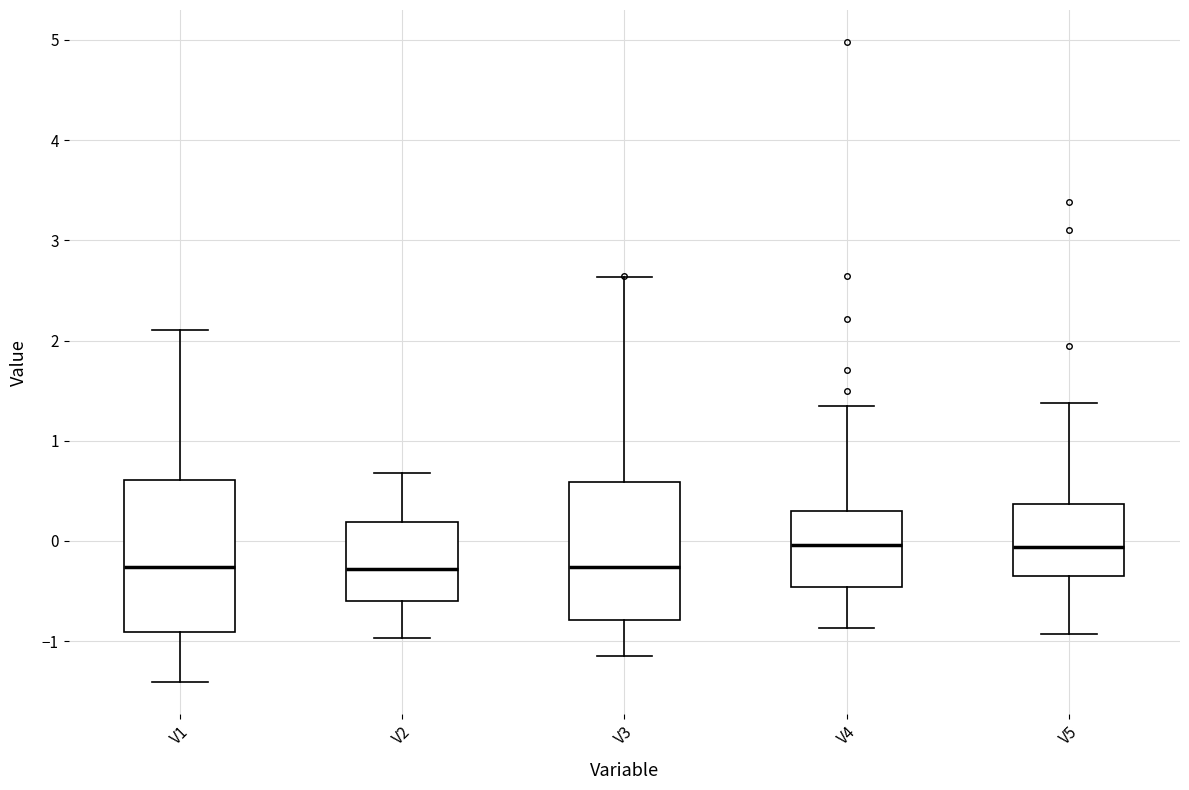

Reading left to right, transcribe this box plot: for each box, give where its median line is, the range the box spans, and where its two whiskers end, as read against the y-axis. The values are not printed on the chart, so give them approximately, as read against the axis.

V1: median -0.3, box -0.9 to 0.6, whiskers -1.4 to 2.1
V2: median -0.3, box -0.6 to 0.2, whiskers -1.0 to 0.7
V3: median -0.3, box -0.8 to 0.6, whiskers -1.2 to 2.6
V4: median 0.0, box -0.5 to 0.3, whiskers -0.9 to 1.3
V5: median -0.1, box -0.3 to 0.4, whiskers -0.9 to 1.4